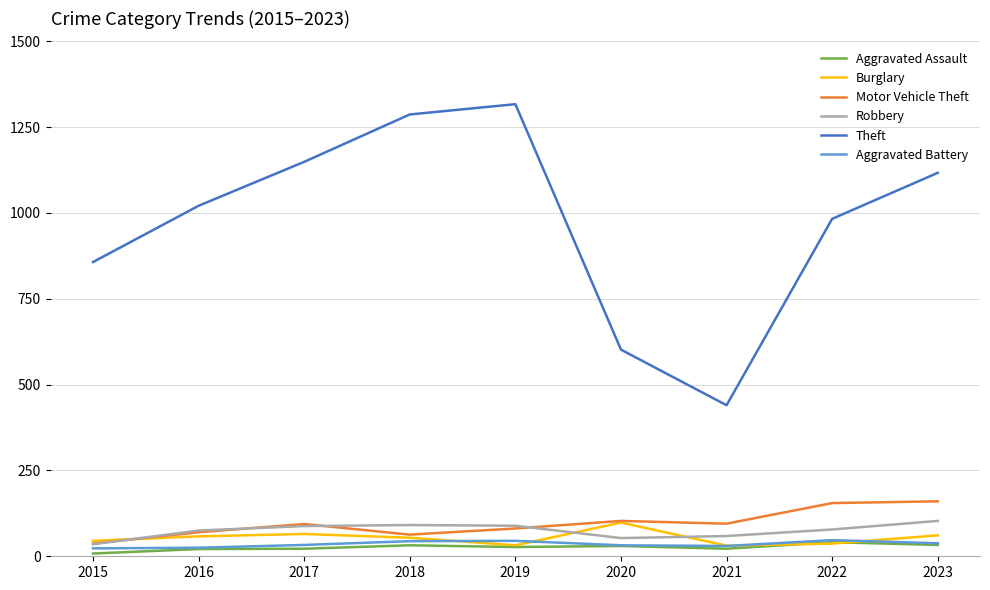

What is the greatest value displayed?

1317